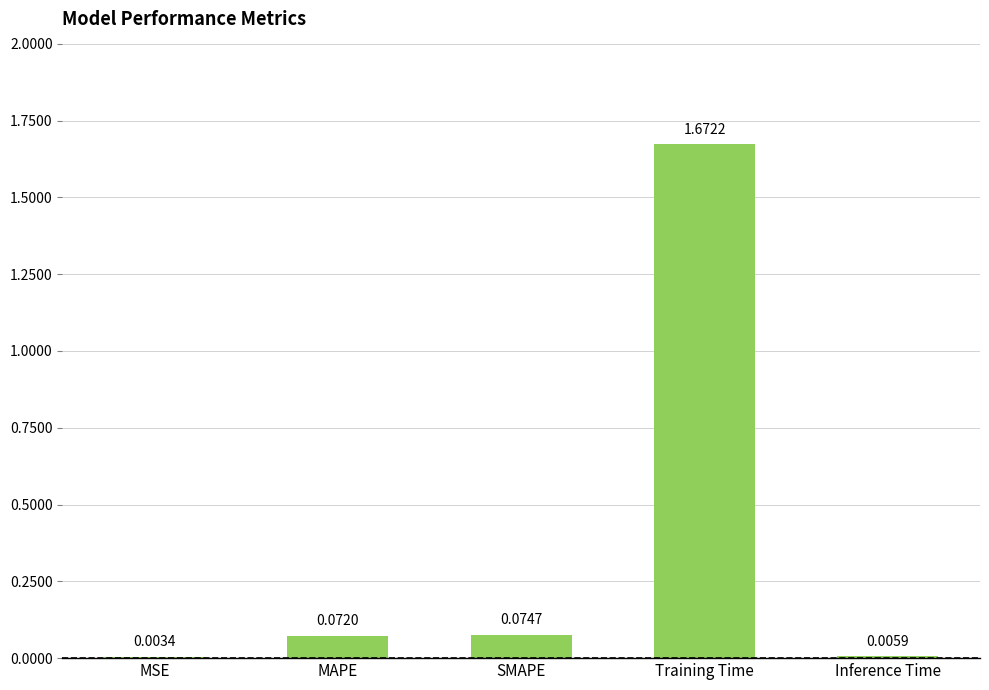

What is the sum of all values?

1.8